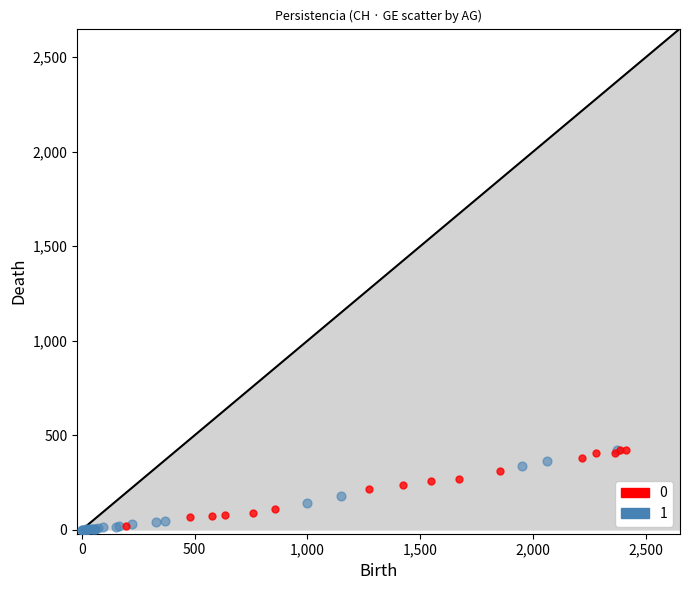

What are all the series names shown in the legend?

0, 1